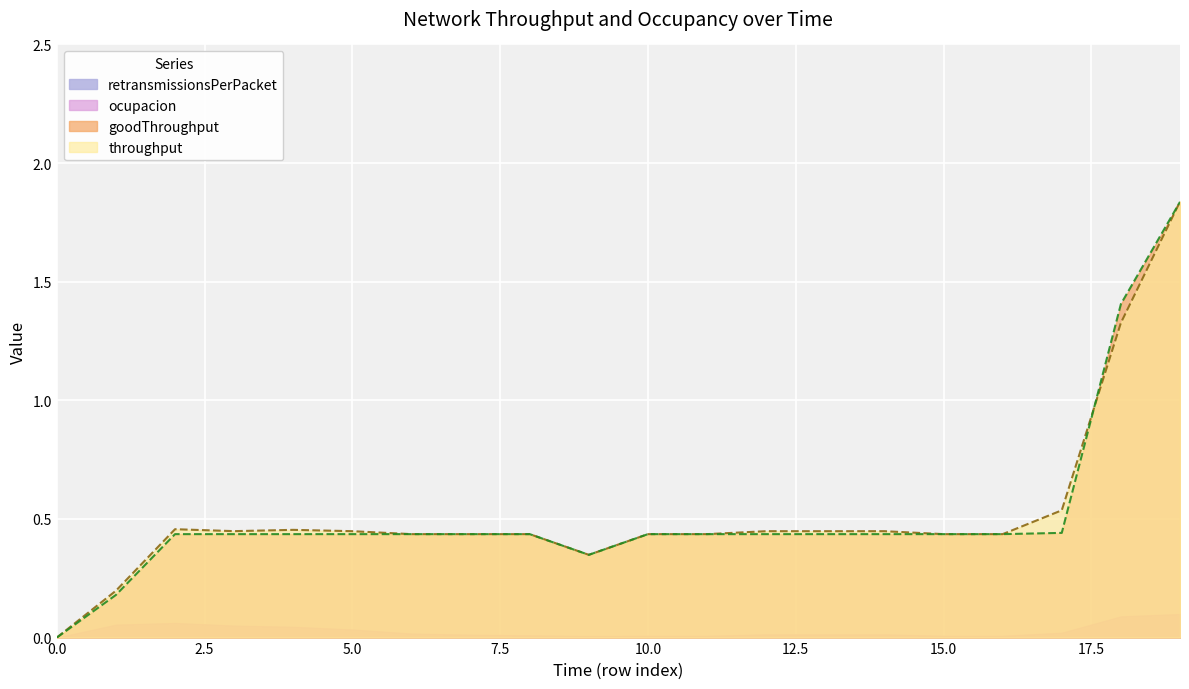

List the labels in order of throughput value, largest first.

19, 18, 17, 2, 4, 3, 5, 12, 13, 14, 6, 7, 8, 10, 11, 15, 16, 9, 1, 0